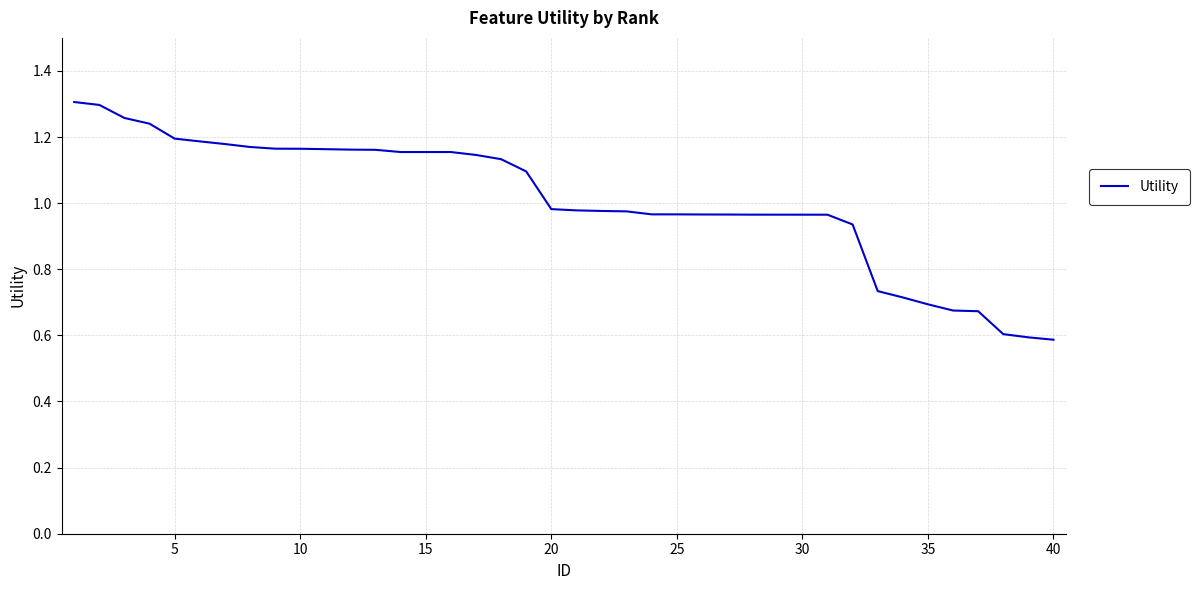

What is the smallest value displayed?

0.6